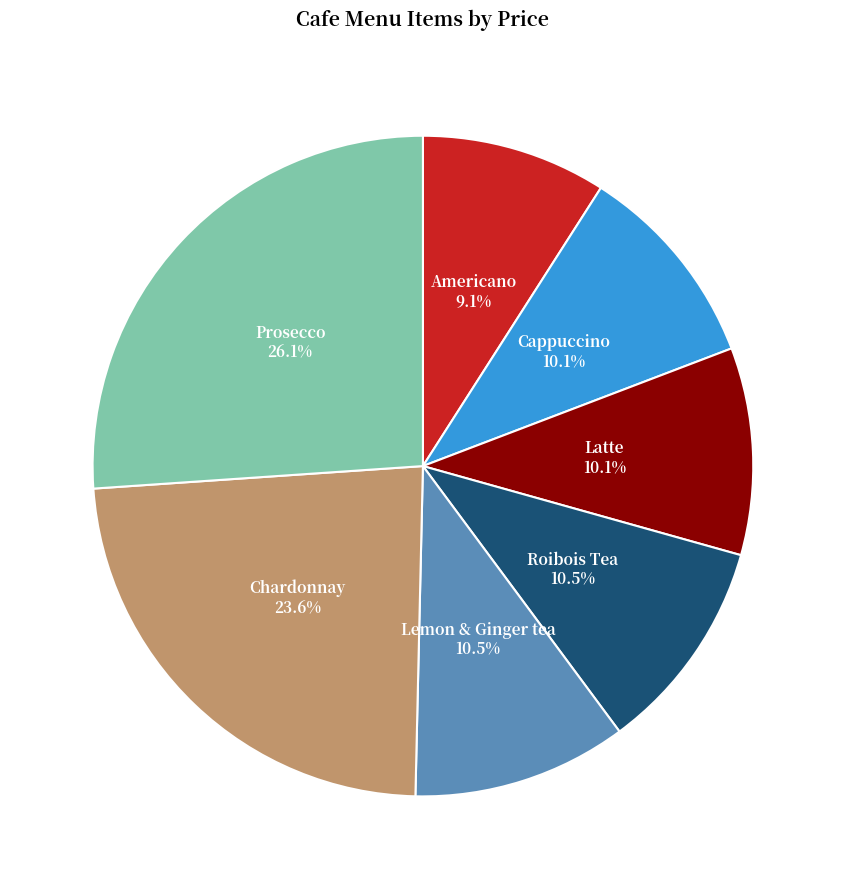

What is the ratio of the value at Prosecco to the value at Roibois Tea?

2.5